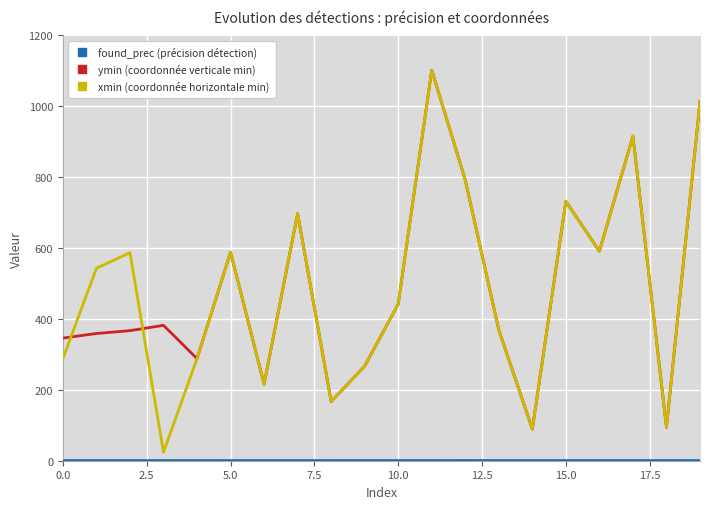

The value of ymin (coordonnée verticale min) at 0.0 is 191.2. True or false?

False